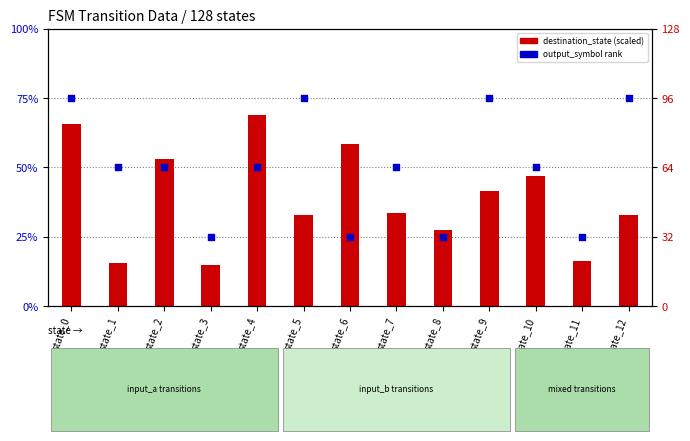

Is the value of output_symbol rank at state_6 greater than the value of destination_state (scaled) at state_10?

No